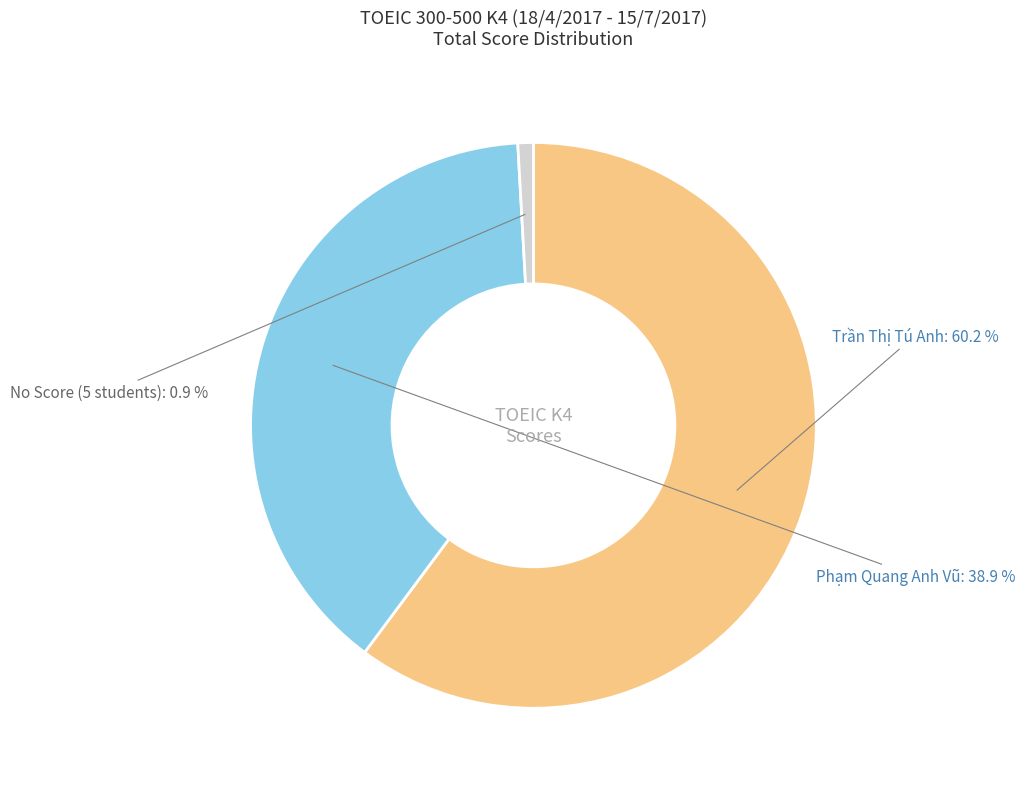

Is there a majority slice in this chart?

Yes